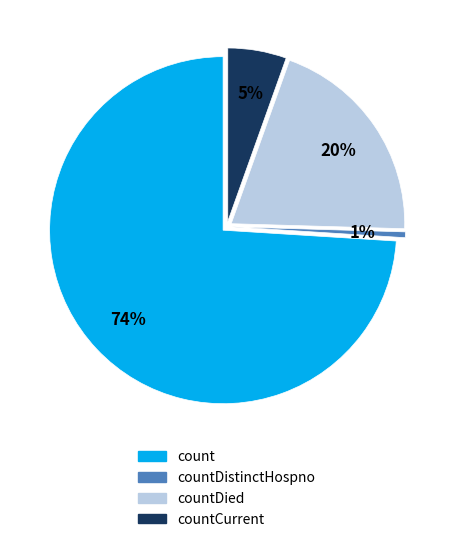

To the nearest percent, what is the combined percentage of count and countCurrent?

79%